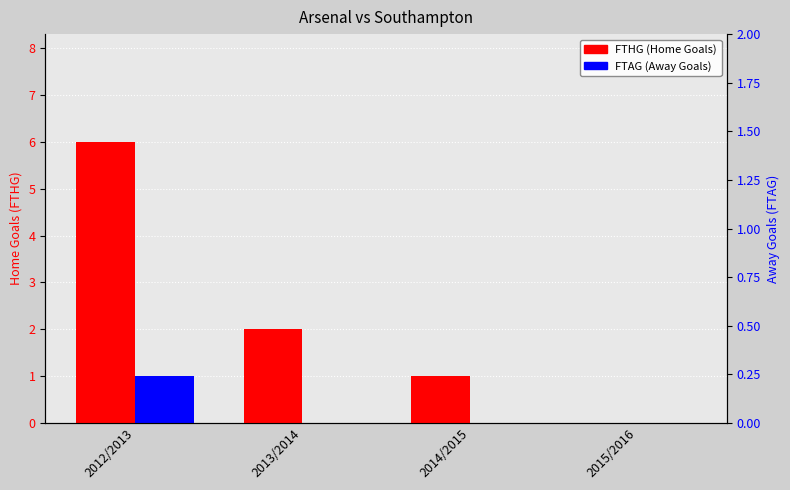

What is the difference between the FTHG values at 2012/2013 and 2014/2015?

5